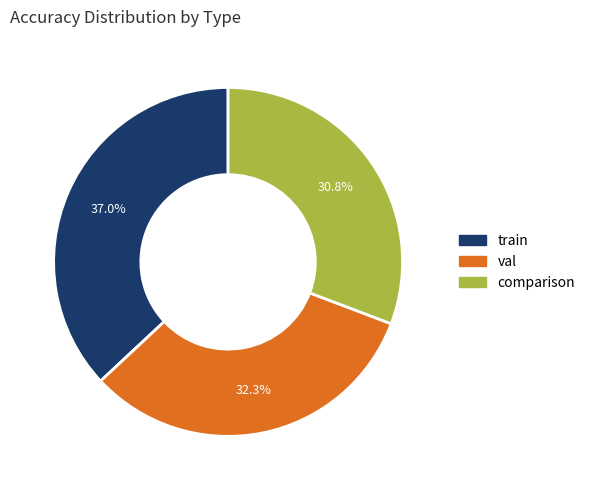

Count the number of slices in the pie.

3